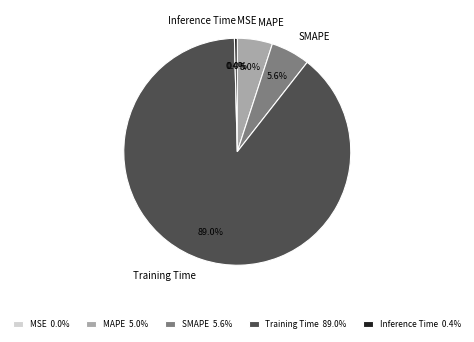

Which has a higher value, Inference Time or SMAPE?

SMAPE